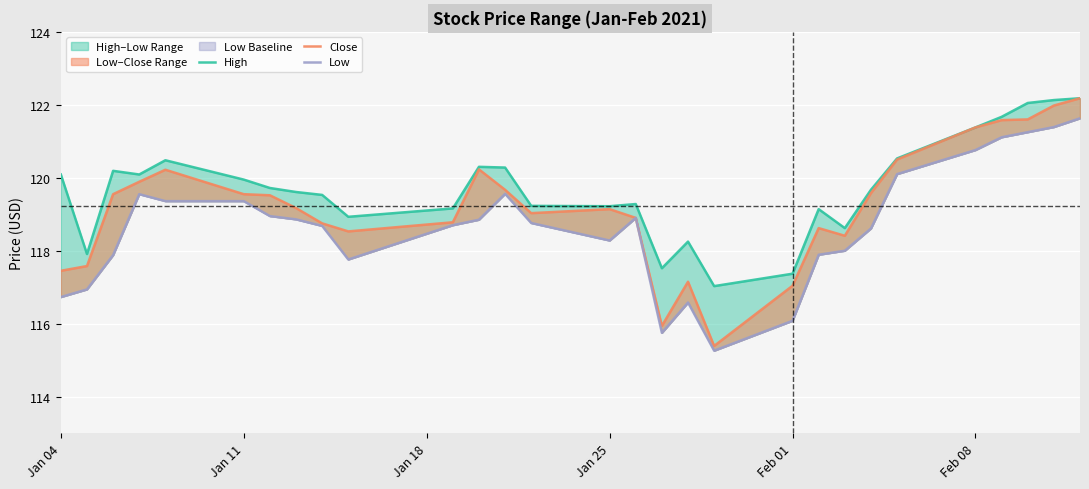

Which series has the largest range (max minus min)?

Close